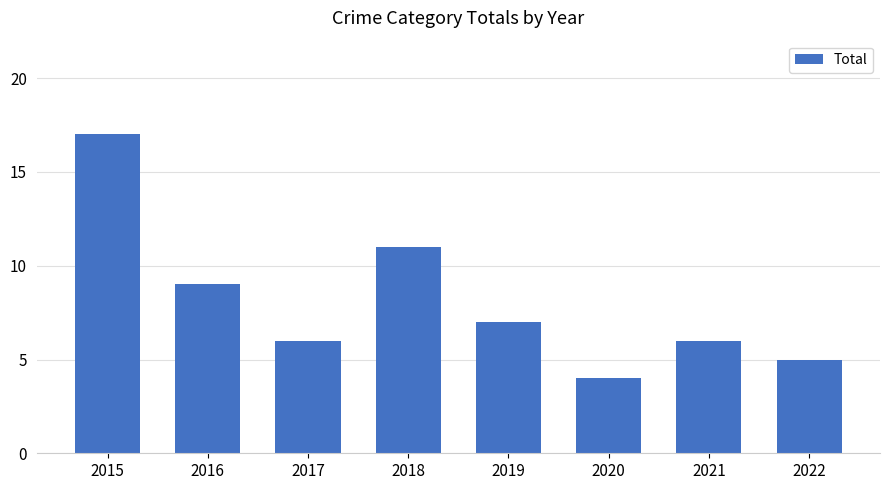

Count the number of categories in the chart.

8